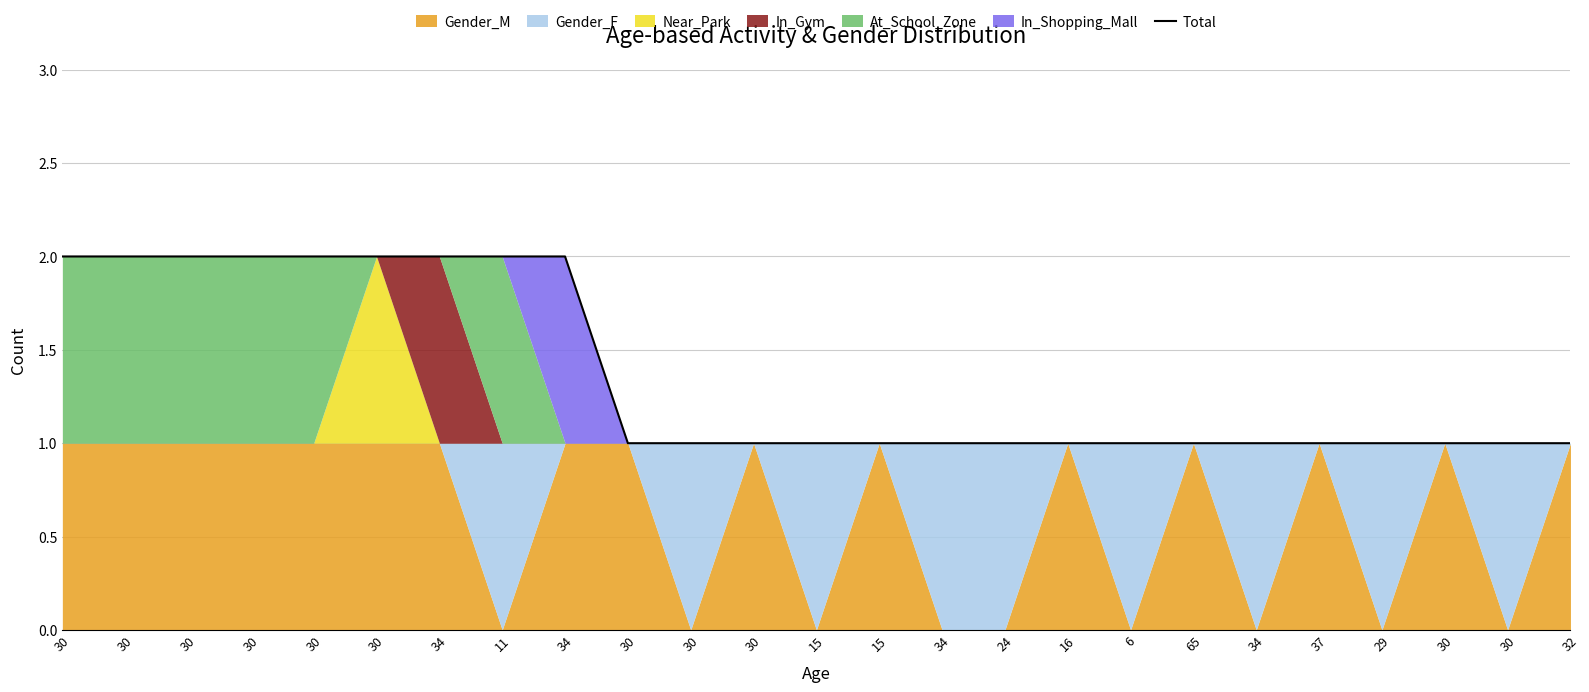

Rank the categories by value from lowest to highest.

30, 30, 30, 15, 15, 34, 24, 16, 6, 65, 34, 37, 29, 30, 30, 32, 30, 30, 30, 30, 30, 30, 34, 11, 34